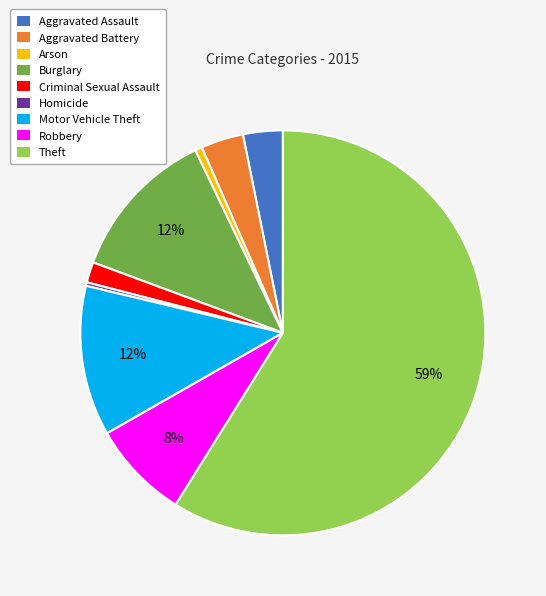

How many segments does this pie chart have?

9